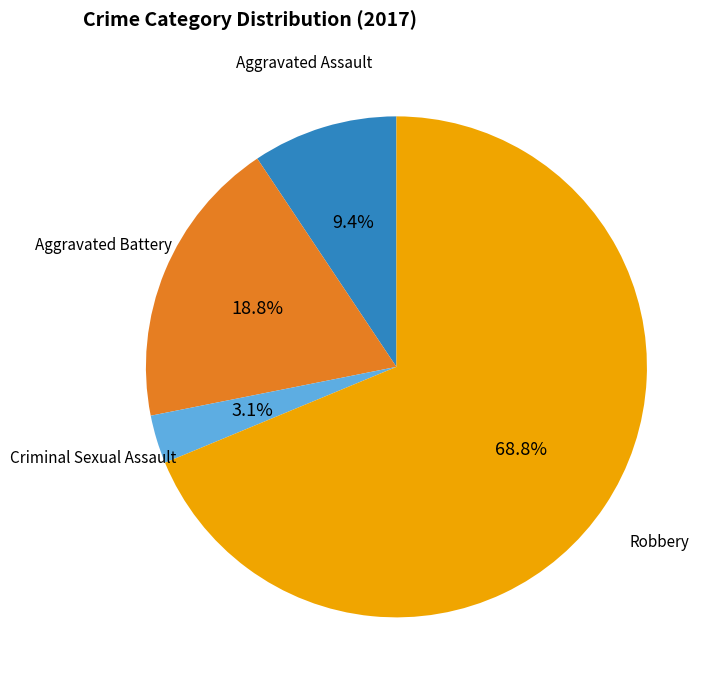

Is Aggravated Assault the majority of the pie?

No